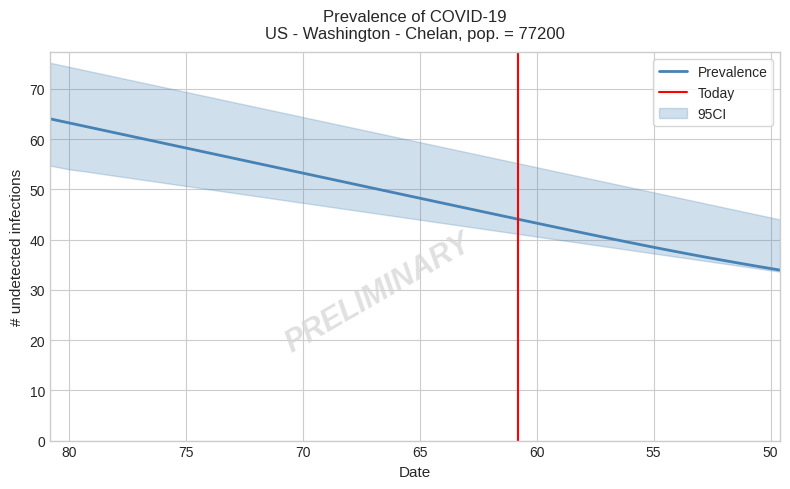

Reading left to right, list all the values displayed in this chart.

col_1: 75.2	74.4	73.6	72.8	72.0	71.2	70.4	69.6	68.8	68.0	67.2	66.4	65.6	64.8	64.0	63.2	62.4	61.6	60.8	60.0	59.2	58.4	57.6	56.8	56.0	55.2	54.4	53.6	52.8	52.0	51.2	50.4	49.6	48.8	48.0	47.2	46.4	45.6	44.8	44.0
col_2: 69.6	68.8	68.0	67.2	66.4	65.6	64.8	64.0	63.2	62.4	61.6	60.8	60.0	59.2	58.4	57.6	56.8	56.0	55.2	54.4	53.6	52.8	52.0	51.2	50.4	49.6	48.8	48.0	47.2	46.4	45.6	44.8	44.0	43.2	42.4	41.6	40.8	40.0	39.2	38.4
col_3: 64.1	63.3	62.5	61.7	60.9	60.1	59.3	58.5	57.7	56.9	56.1	55.3	54.5	53.7	52.9	52.1	51.3	50.5	49.7	48.9	48.1	47.3	46.5	45.7	44.9	44.1	43.3	42.5	41.7	40.9	40.2	39.4	38.7	37.9	37.2	36.5	35.9	35.2	34.6	33.9
col_4: 58.5	57.7	56.9	56.1	55.3	54.5	53.7	52.9	52.2	51.4	50.6	49.9	49.2	48.5	47.8	47.1	46.5	45.8	45.2	44.6	44.0	43.4	42.9	42.3	41.7	41.2	40.6	40.1	39.5	39.0	38.4	37.9	37.4	36.8	36.3	35.7	35.2	34.7	34.1	33.6
col_5: 54.9	54.1	53.6	53.0	52.5	51.9	51.4	50.8	50.3	49.7	49.2	48.6	48.1	47.6	47.0	46.5	46.0	45.4	44.9	44.3	43.8	43.3	42.7	42.2	41.7	41.1	40.6	40.0	39.5	39.0	38.4	37.9	37.4	36.8	36.3	35.7	35.2	34.7	34.1	33.6
col_6: 54.7	54.0	53.5	53.0	52.4	51.9	51.4	50.8	50.3	49.7	49.2	48.7	48.1	47.6	47.1	46.5	46.0	45.4	44.9	44.4	43.8	43.3	42.8	42.2	41.7	41.1	40.6	40.1	39.5	39.0	38.5	37.9	37.4	36.8	36.3	35.8	35.2	34.7	34.2	33.6